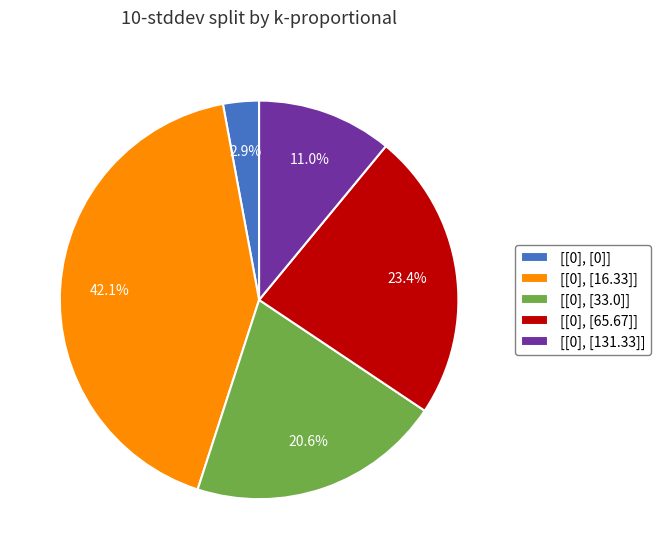

Is it true that [[0], [65.67]] is 35% of the pie?

False